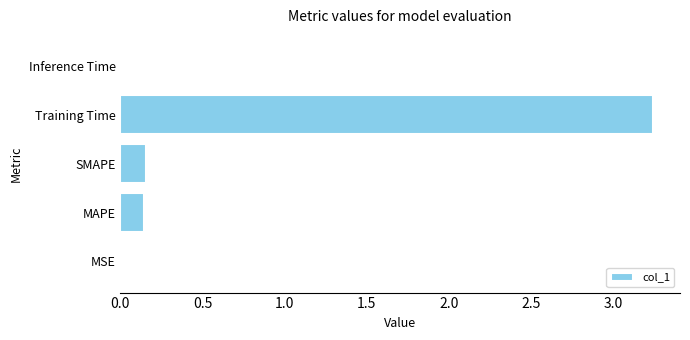

Between MSE and Training Time, which is larger?

Training Time